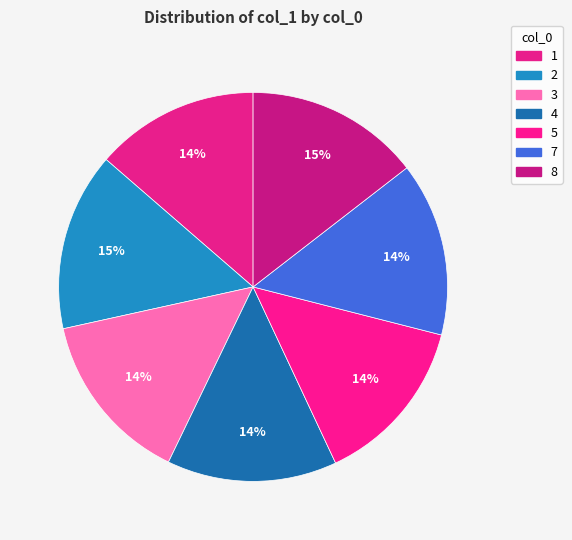

To the nearest percent, what portion does 4 represent?

14%